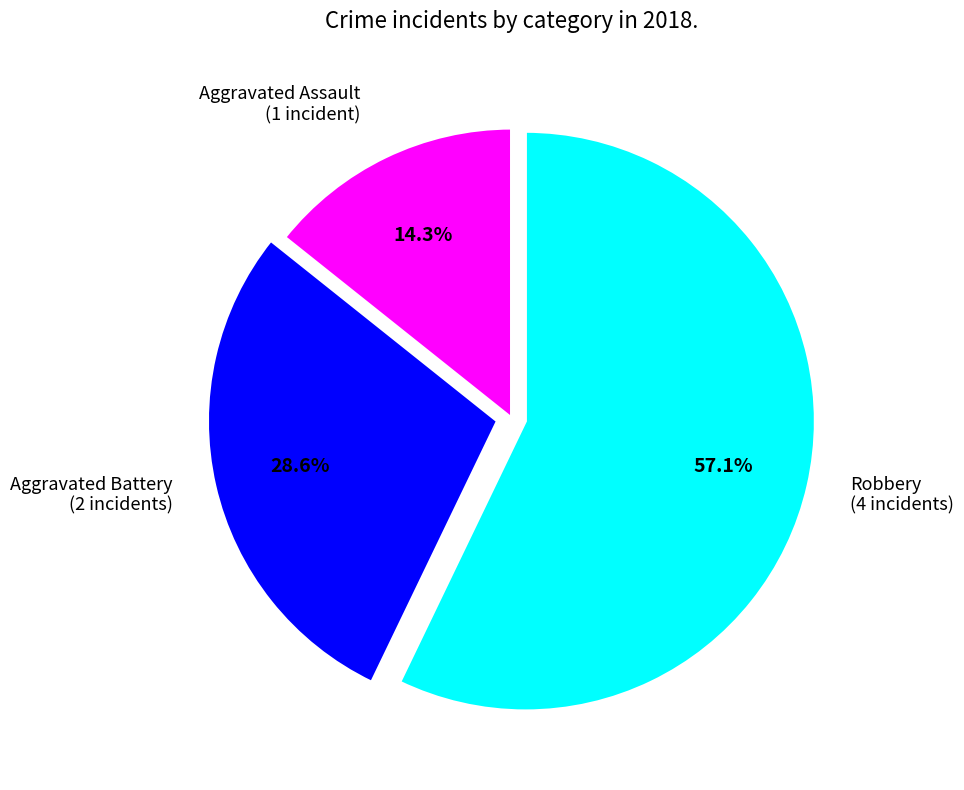

The Aggravated Battery slice represents 29% of the pie. True or false?

True